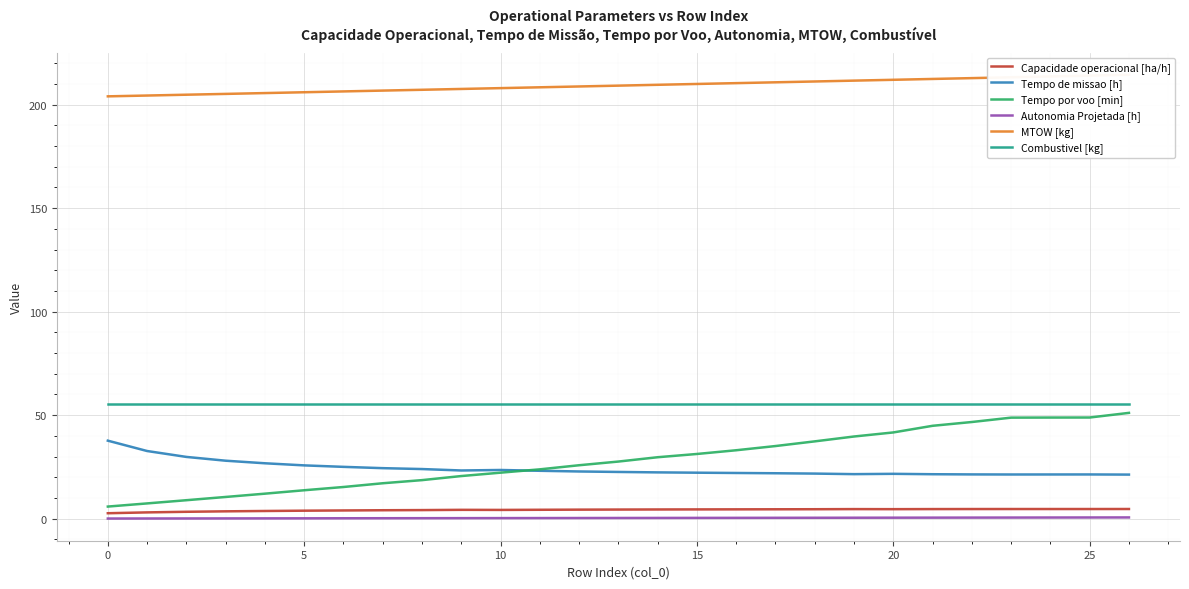

True or false: Tempo por voo [min] has a value of 38.6 at 10.

False